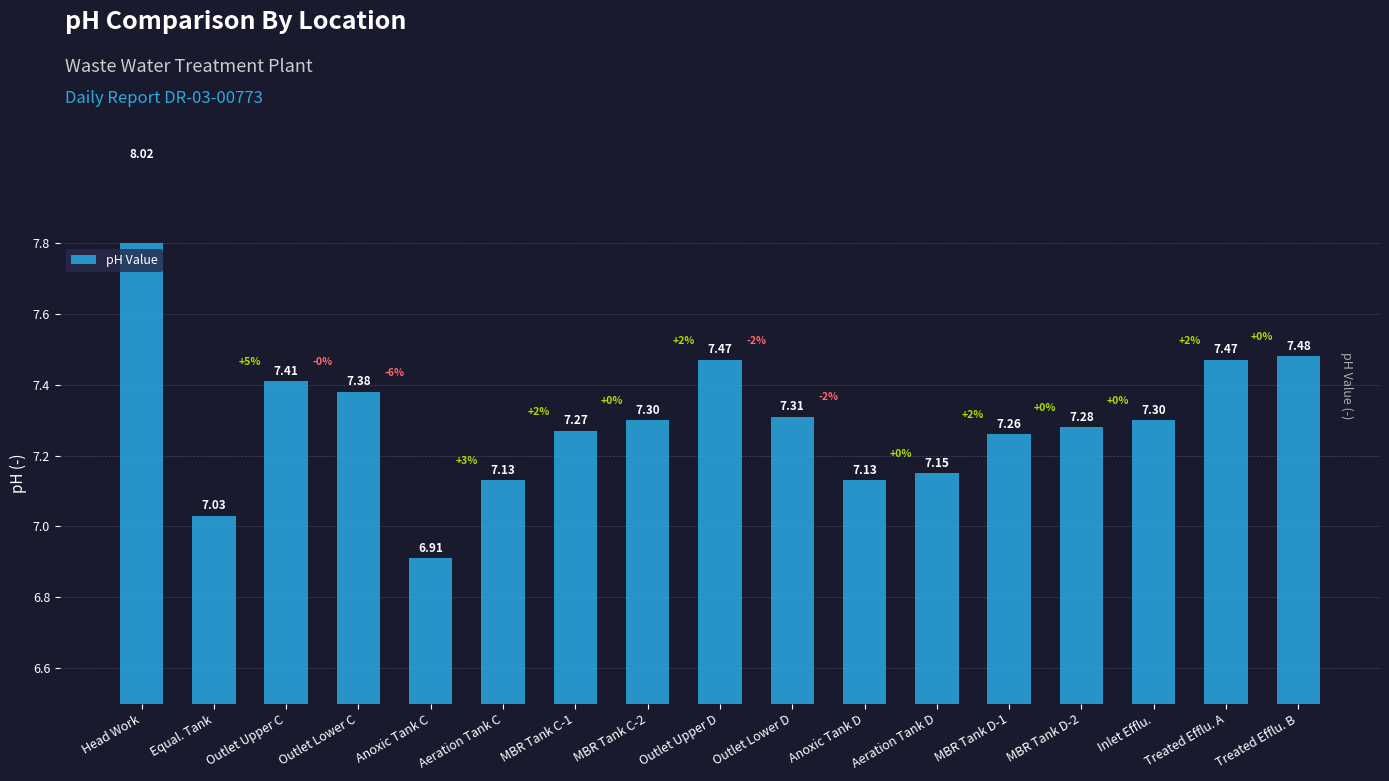

Rank the categories by value from highest to lowest.

Head Work, Treated Efflu. B, Outlet Upper D, Treated Efflu. A, Outlet Upper C, Outlet Lower C, Outlet Lower D, MBR Tank C-2, Inlet Efflu., MBR Tank D-2, MBR Tank C-1, MBR Tank D-1, Aeration Tank D, Aeration Tank C, Anoxic Tank D, Equal. Tank, Anoxic Tank C